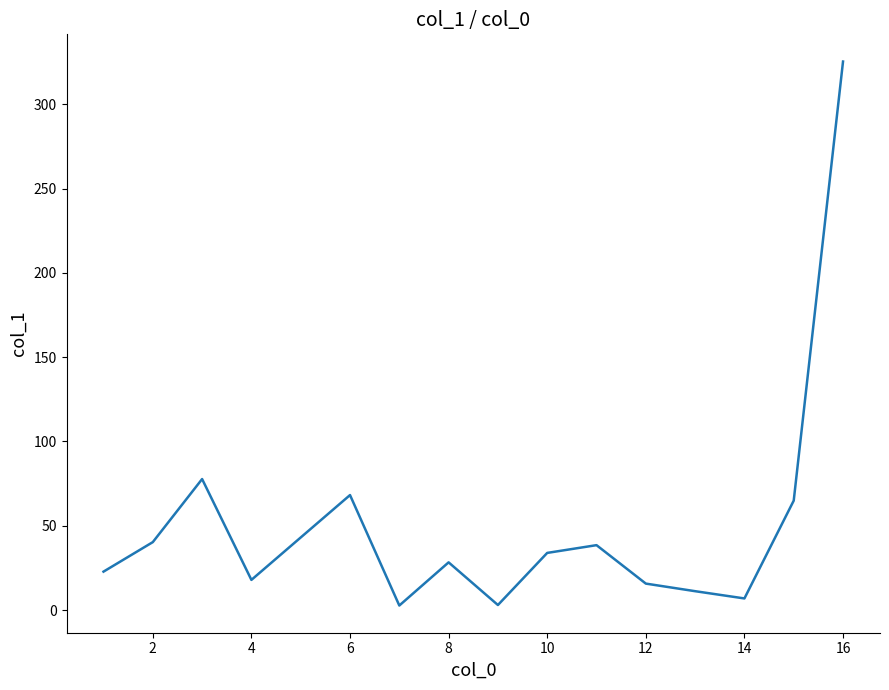

What is the difference between the maximum and minimum values?

322.6